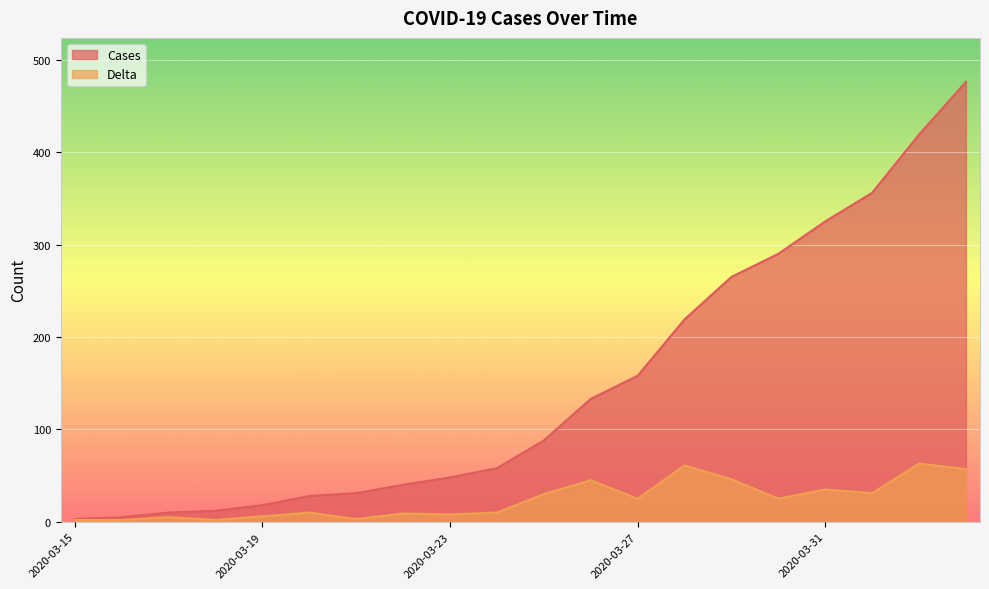

What position from the left is 2020-03-19?

5